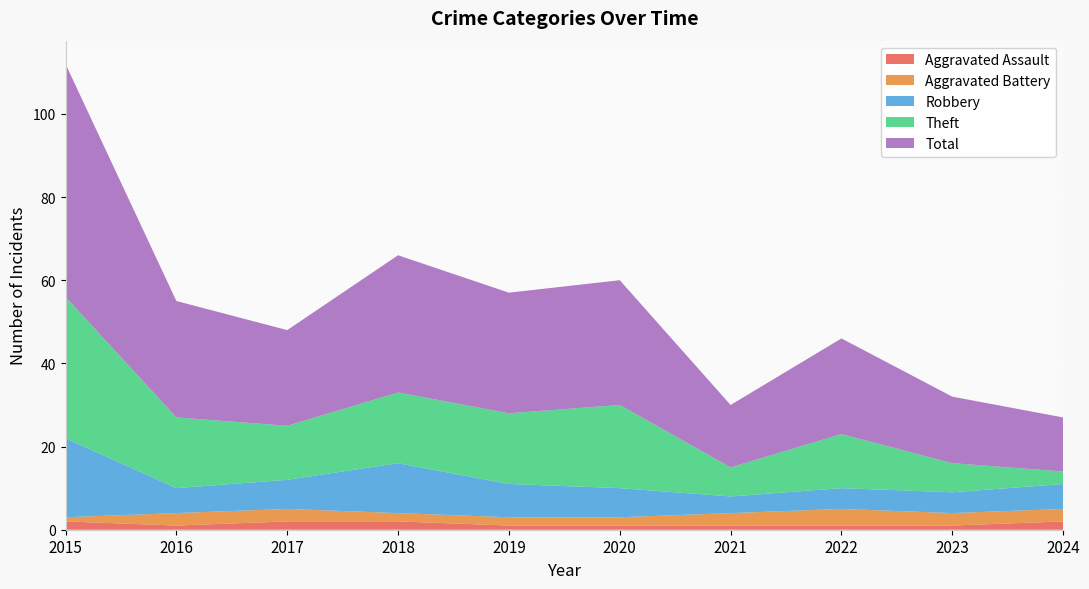

Reading right to left, transcribe all the data shown in this chart.

Aggravated Assault: 2	1	1	1	1	1	2	2	1	2
Aggravated Battery: 3	3	4	3	2	2	2	3	3	1
Robbery: 6	5	5	4	7	8	12	7	6	19
Theft: 3	7	13	7	20	17	17	13	17	34
Total: 13	16	23	15	30	29	33	23	28	56